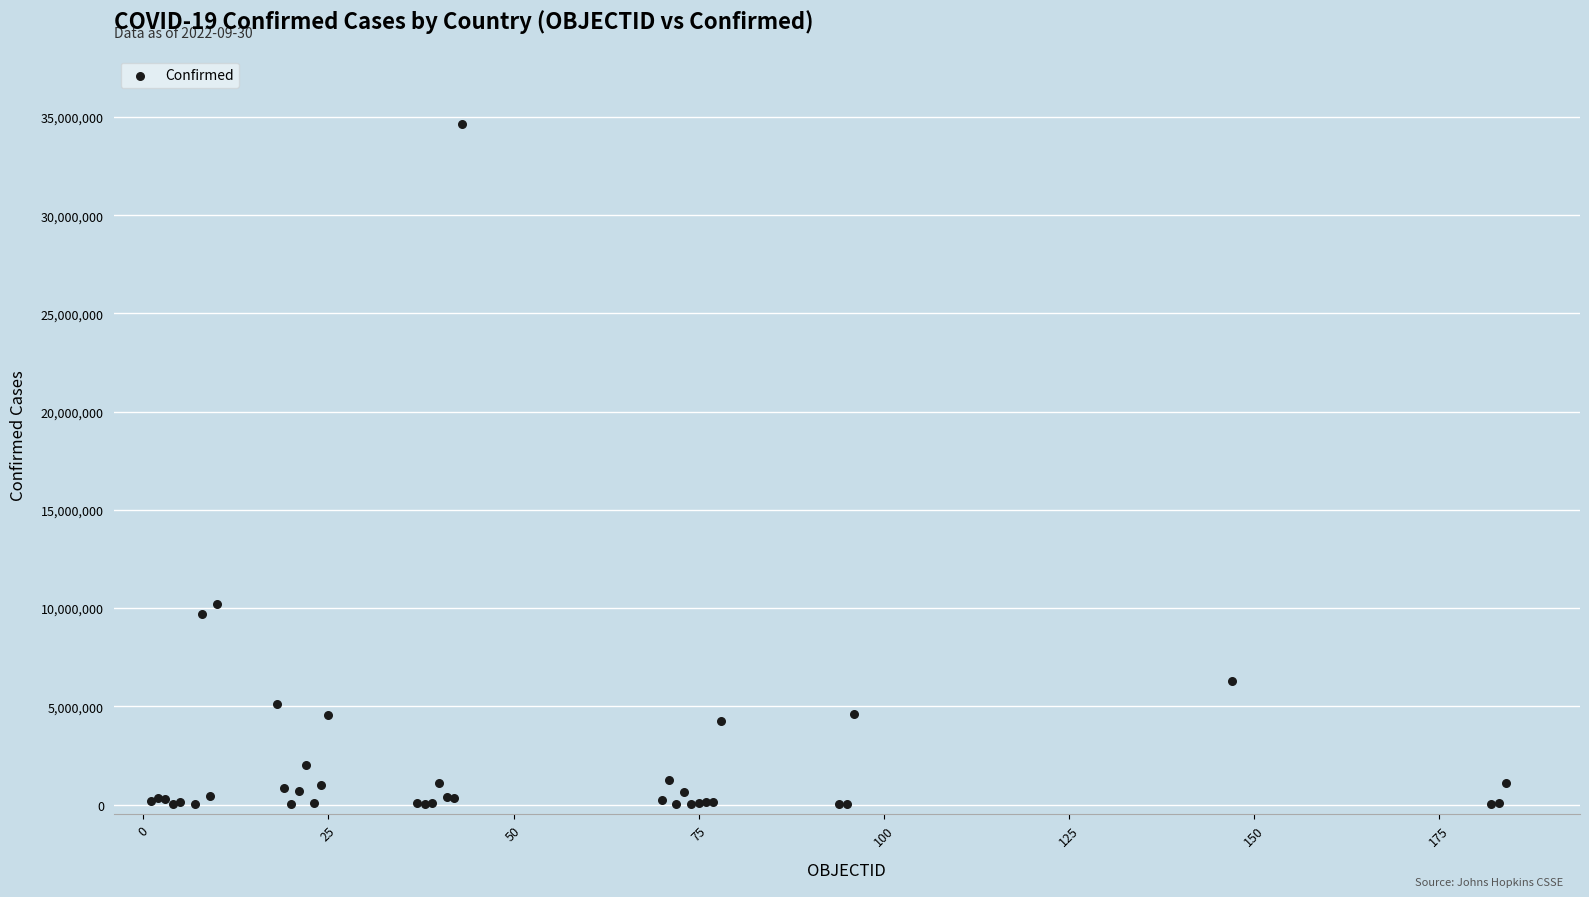

What Y value in the scatter plot is closest to 17330886?

10209239